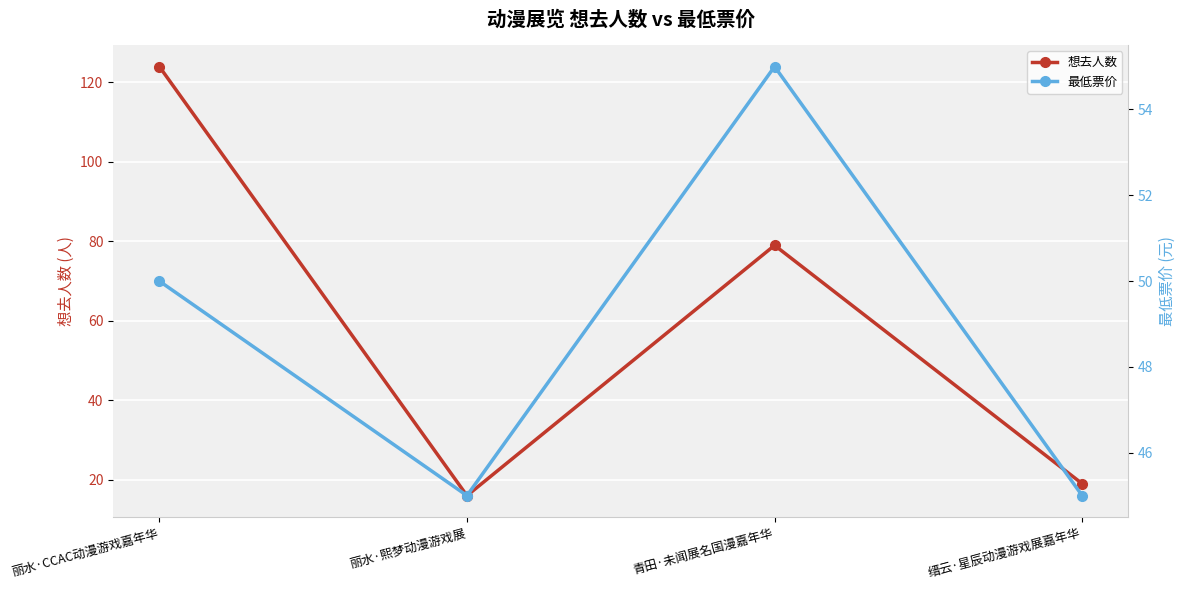

True or false: 想去人数 has a value of 9 at 丽水·熙梦动漫游戏展.

False